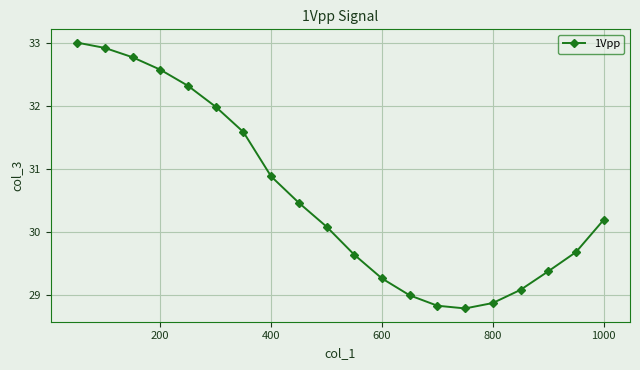

True or false: the data has more than 1 interior local peaks.

False